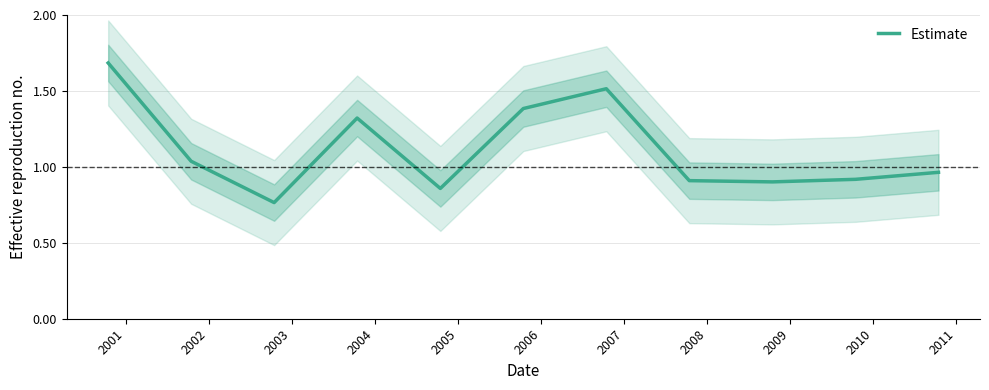

Does the chart display data point markers on the line(s)?

No